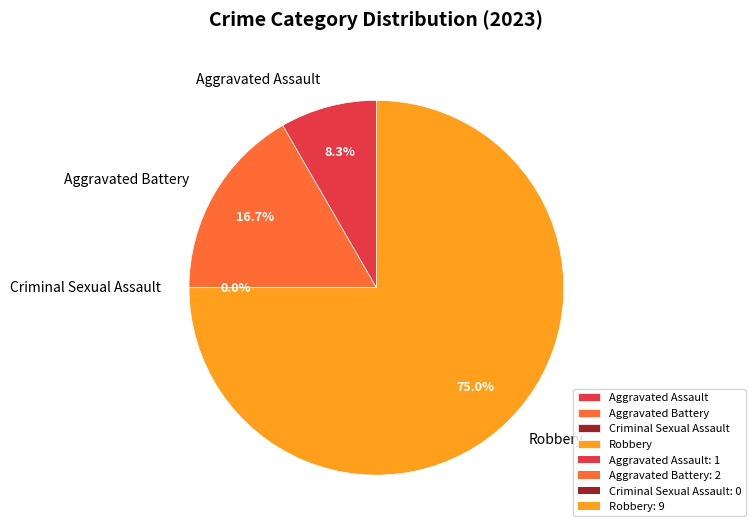

Combined, do Robbery and Criminal Sexual Assault account for over 50%?

Yes